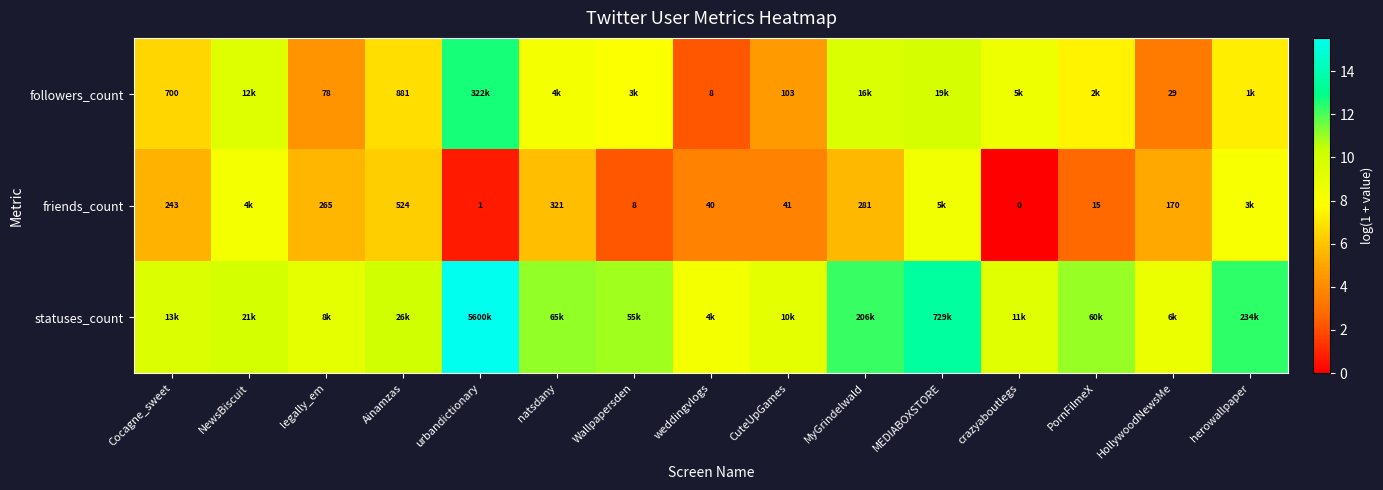

Is it true that statuses_count equals 4.0 at crazyaboutlegs?

False